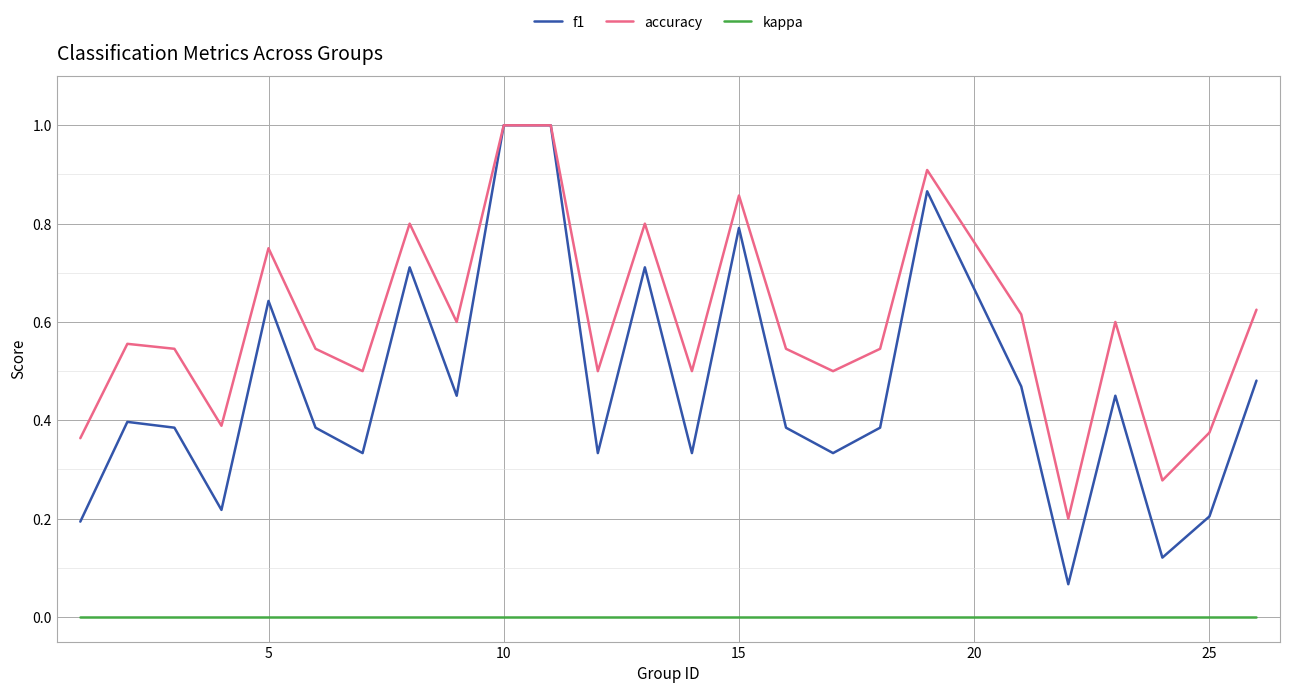

What are all the series names shown in the legend?

f1, accuracy, kappa